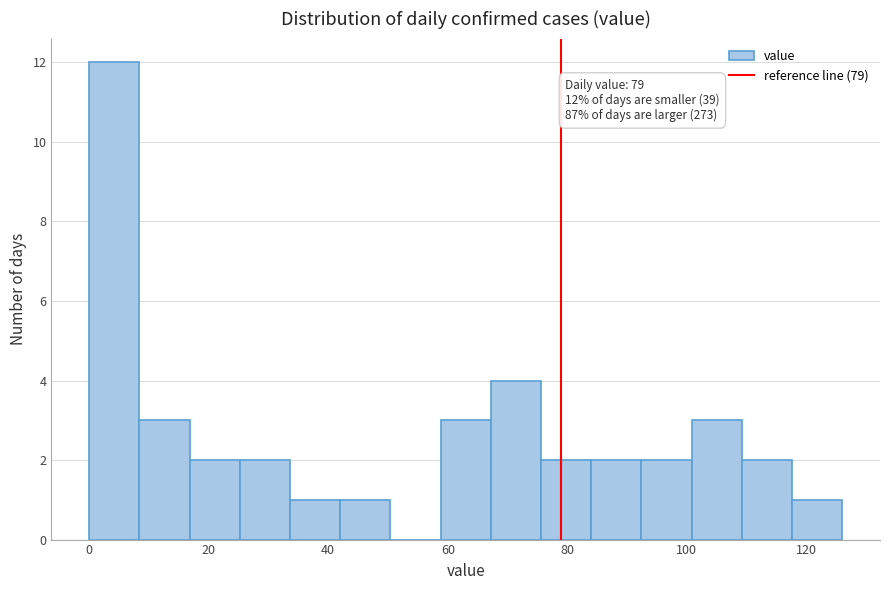

Over which range of the x-axis is the bar tallest?

0.0 to 8.4